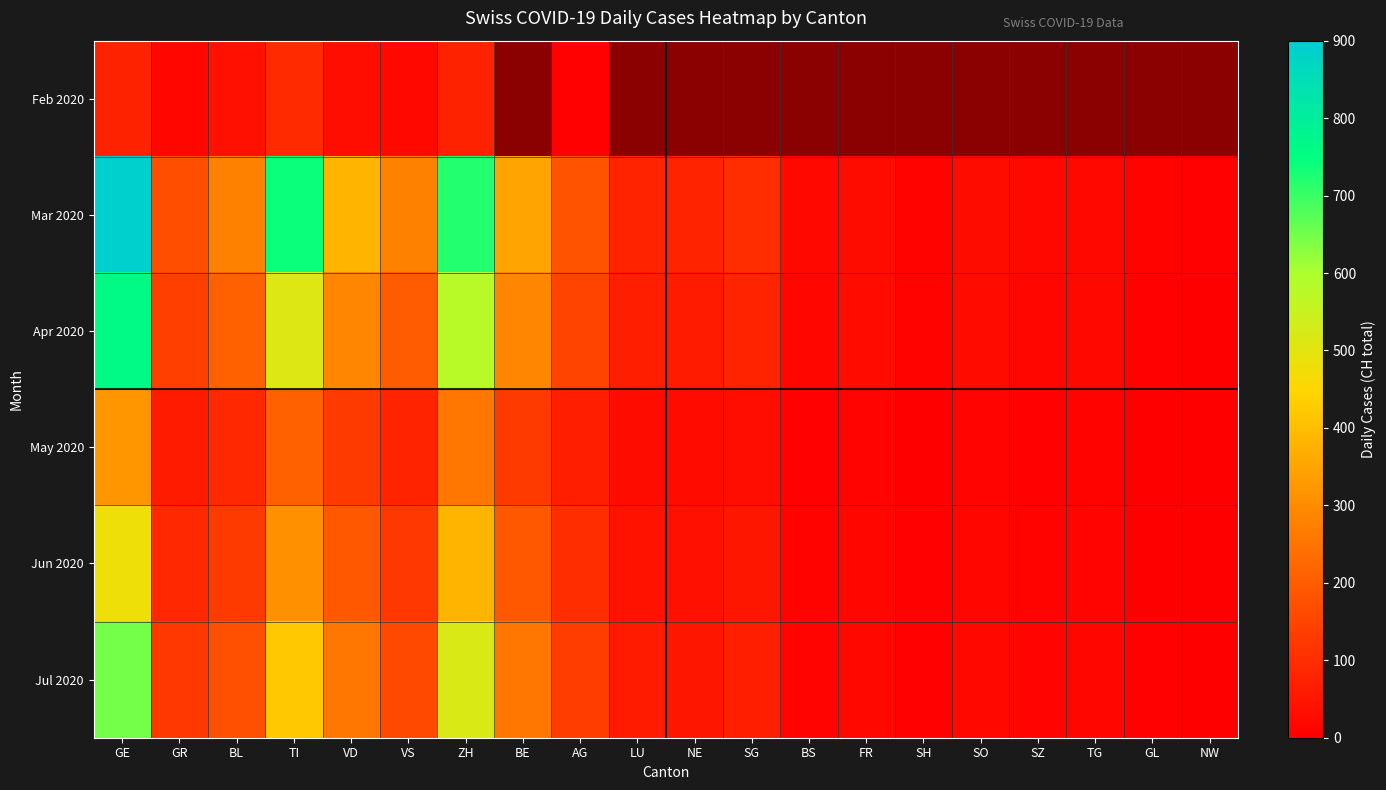

At which category is the sum across all series the highest?

GE